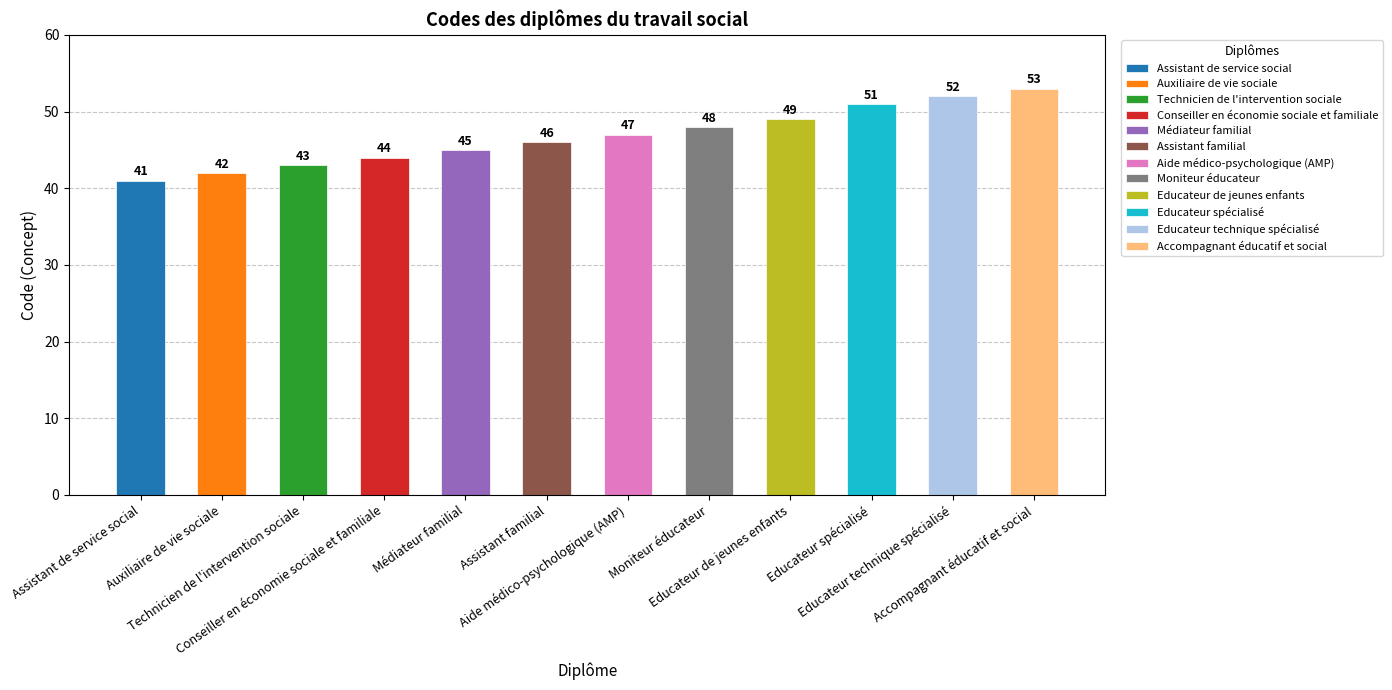

Reading right to left, transcribe all the data shown in this chart.

Accompagnant éducatif et social=53	Educateur technique spécialisé=52	Educateur spécialisé=51	Educateur de jeunes enfants=49	Moniteur éducateur=48	Aide médico-psychologique (AMP)=47	Assistant familial=46	Médiateur familial=45	Conseiller en économie sociale et familiale=44	Technicien de l'intervention sociale=43	Auxiliaire de vie sociale=42	Assistant de service social=41